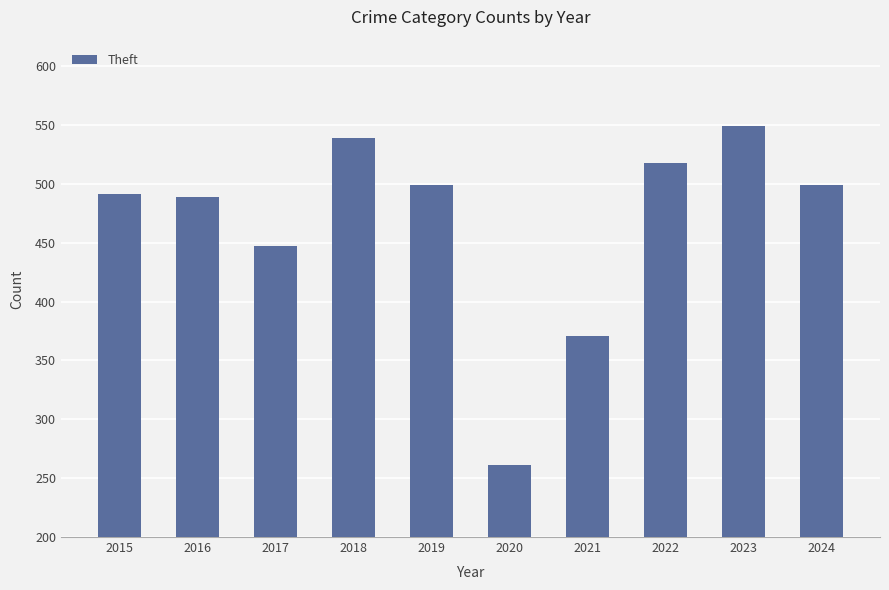

What is the average value?

466